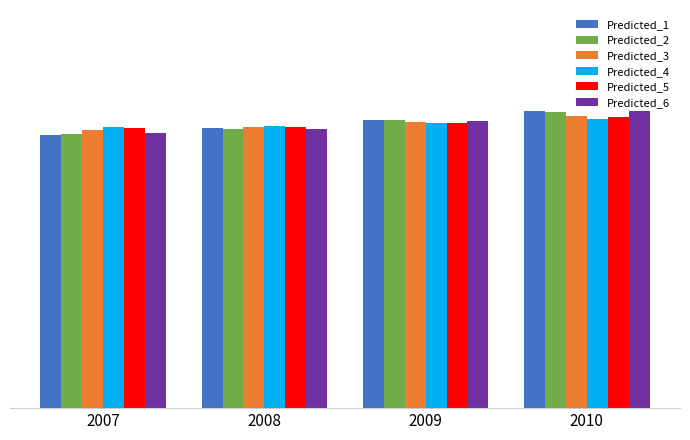

What is the value of the Predicted_3 bar at the 3rd from the left?

25.2